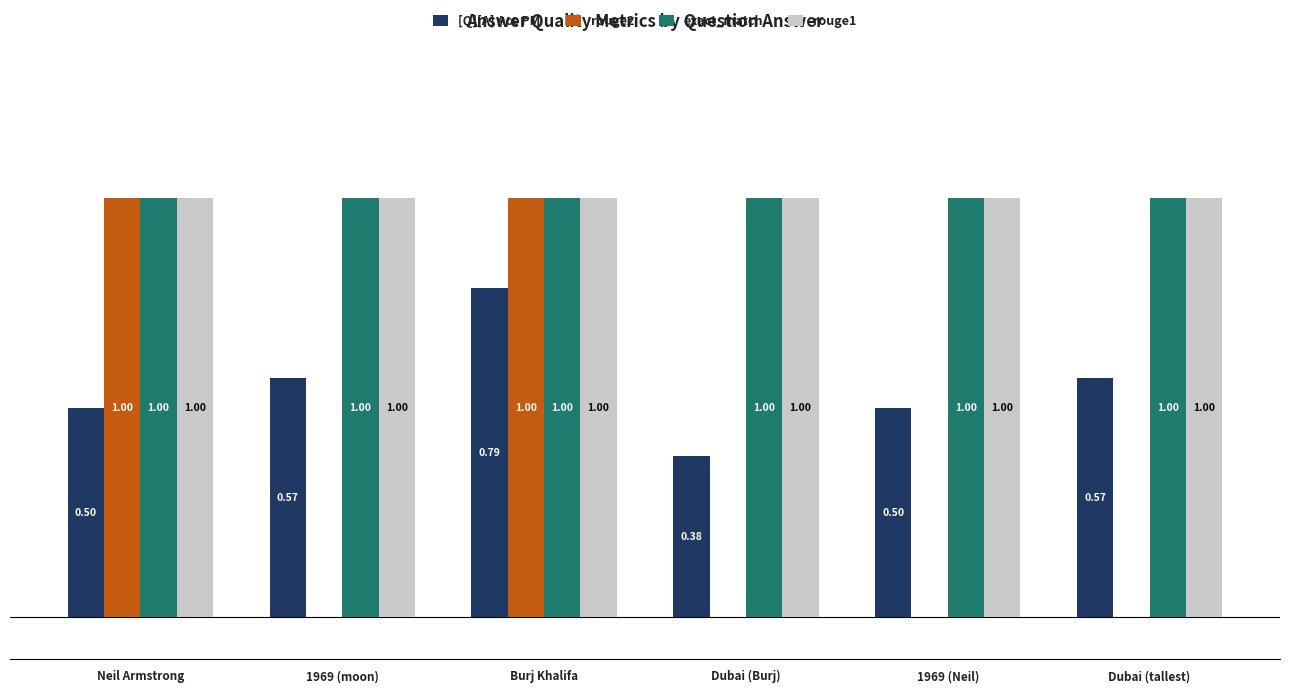

At which category is the sum across all series the highest?

Burj Khalifa